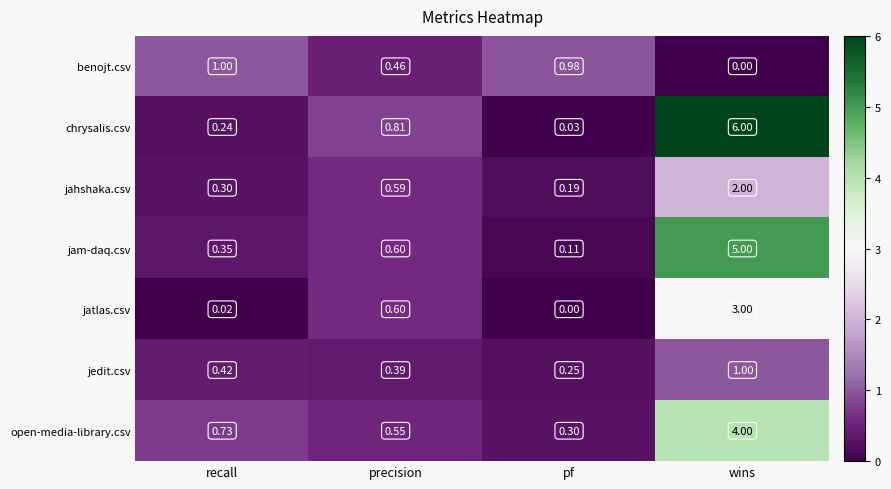

At which label does benojt.csv reach its minimum?

wins